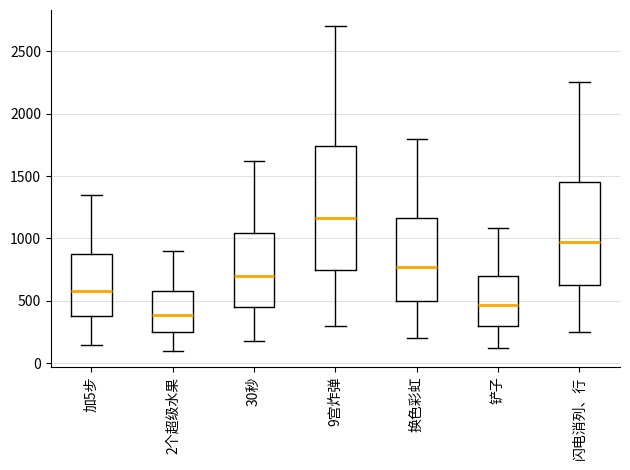

Reading left to right, transcribe this box plot: for each box, give where its median line is, the range the box spans, and where its two whiskers end, as read against the y-axis. The values are not printed on the chart, so give them approximately, as read against the axis.

加5步: median 600, box 400 to 850, whiskers 150 to 1350
2个超级水果: median 400, box 250 to 600, whiskers 100 to 900
30秒: median 700, box 450 to 1050, whiskers 200 to 1600
9宫炸弹: median 1150, box 750 to 1750, whiskers 300 to 2700
换色彩虹: median 800, box 500 to 1150, whiskers 200 to 1800
铲子: median 450, box 300 to 700, whiskers 100 to 1100
闪电消列、行: median 950, box 650 to 1450, whiskers 250 to 2250